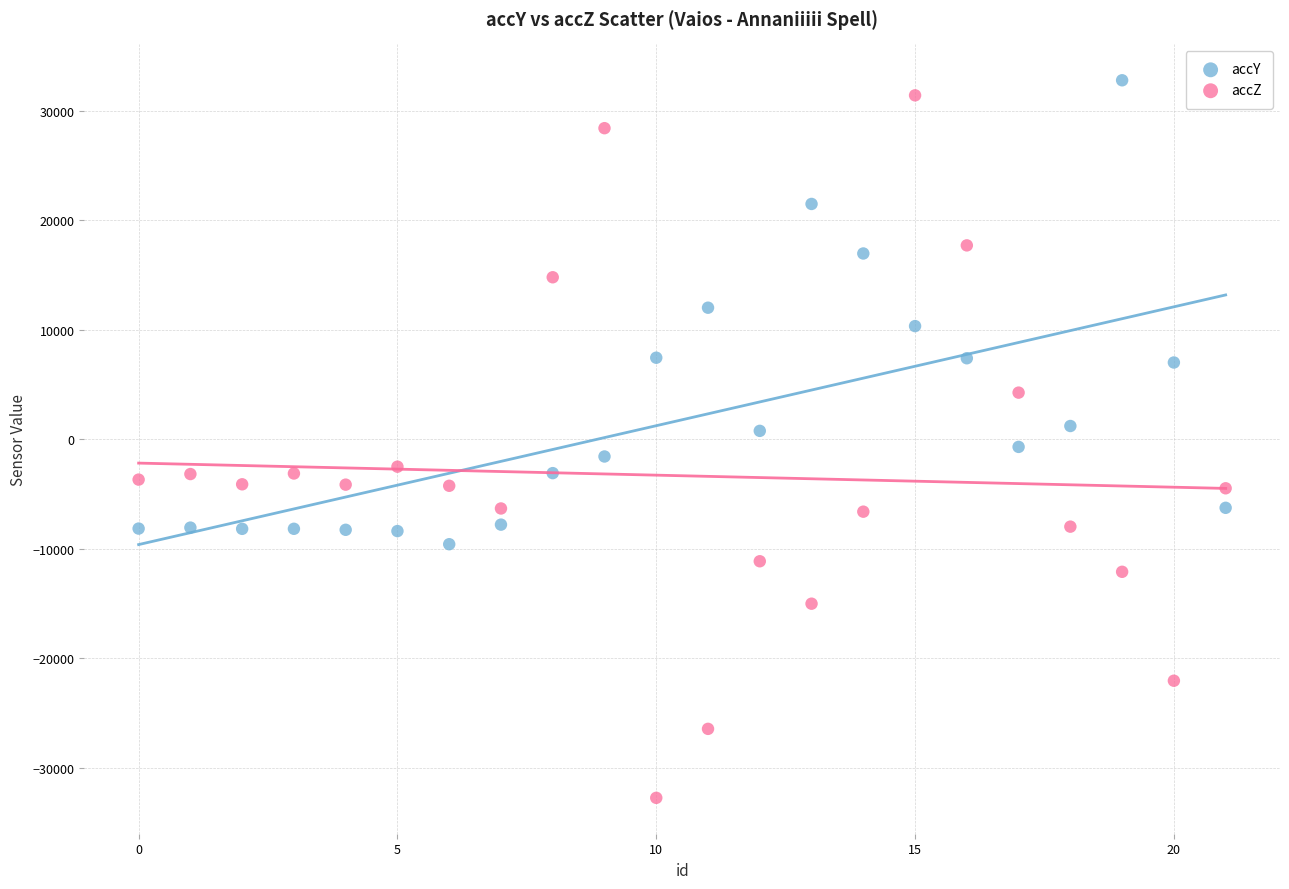

Which series reaches the minimum Y coordinate?

accZ